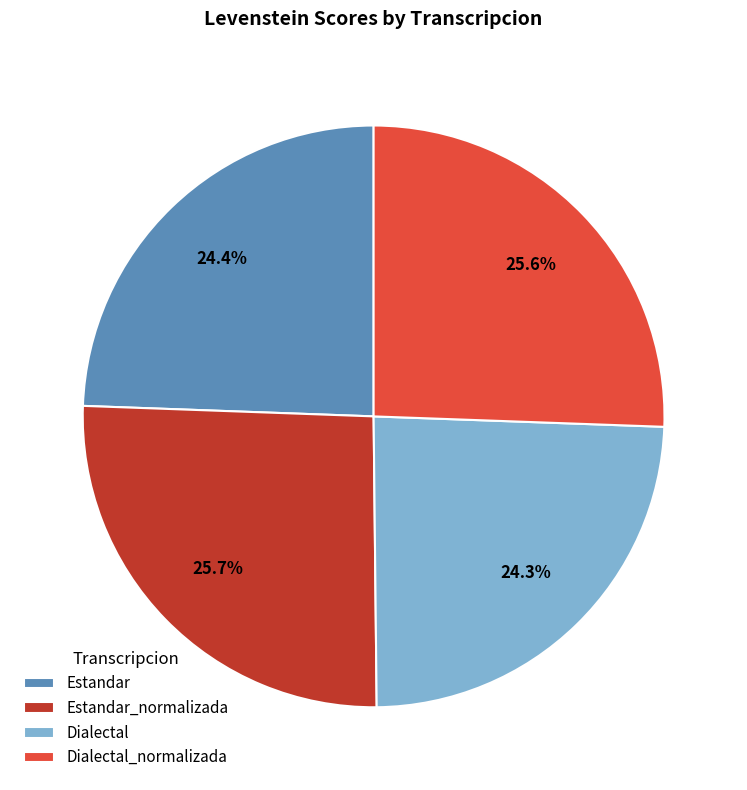

What is the total percentage of Dialectal and Estandar?

48.7%